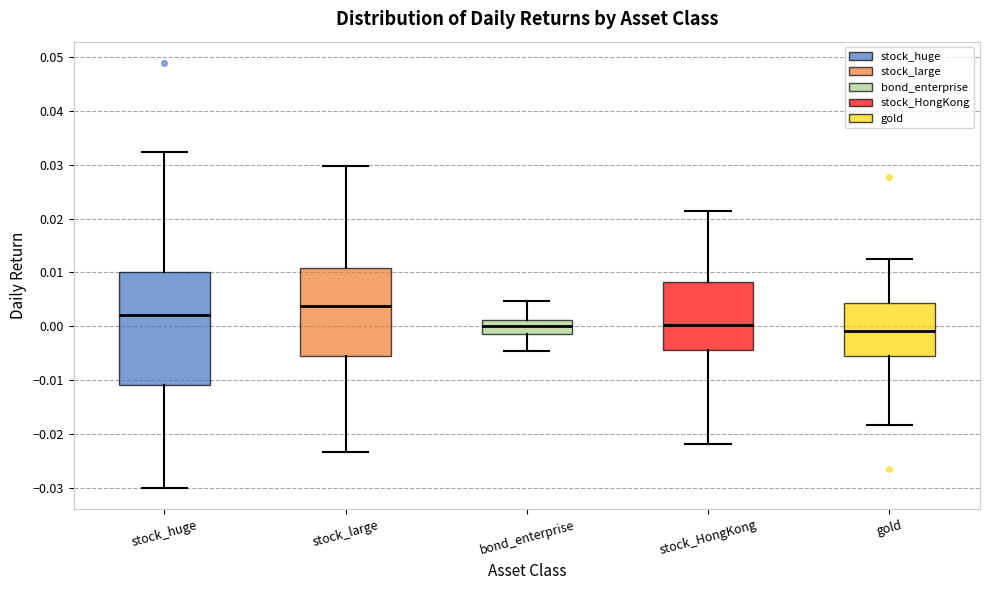

Reading left to right, transcribe this box plot: for each box, give where its median line is, the range the box spans, and where its two whiskers end, as read against the y-axis. The values are not printed on the chart, so give them approximately, as read against the axis.

stock_huge: median 0.002, box -0.011 to 0.010, whiskers -0.030 to 0.032
stock_large: median 0.004, box -0.005 to 0.011, whiskers -0.023 to 0.030
bond_enterprise: median 0.000, box -0.001 to 0.001, whiskers -0.005 to 0.005
stock_HongKong: median 0.000, box -0.004 to 0.008, whiskers -0.022 to 0.021
gold: median -0.001, box -0.006 to 0.004, whiskers -0.018 to 0.013